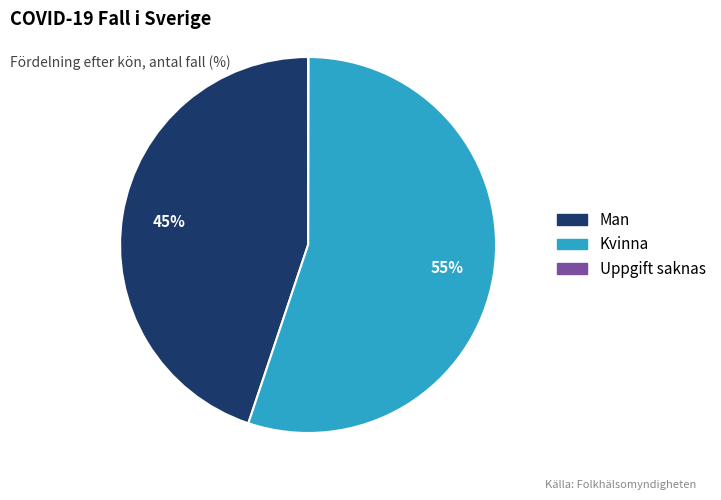

Between Kvinna and Man, which is larger?

Kvinna